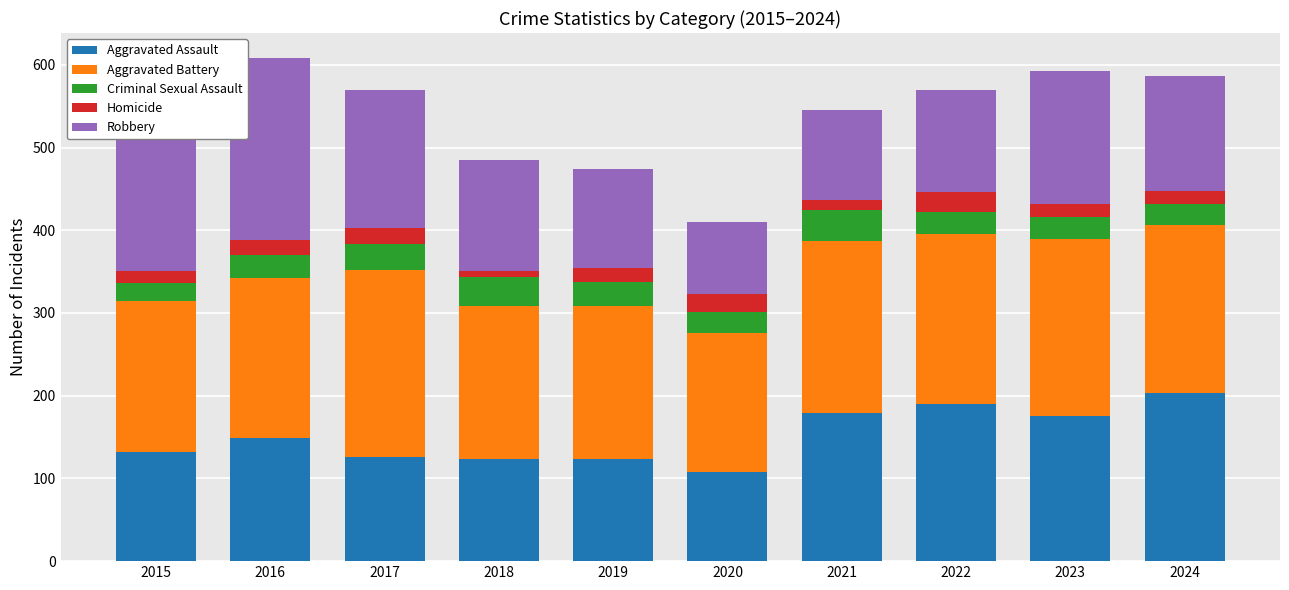

What is the total value across all series at 2023?

593